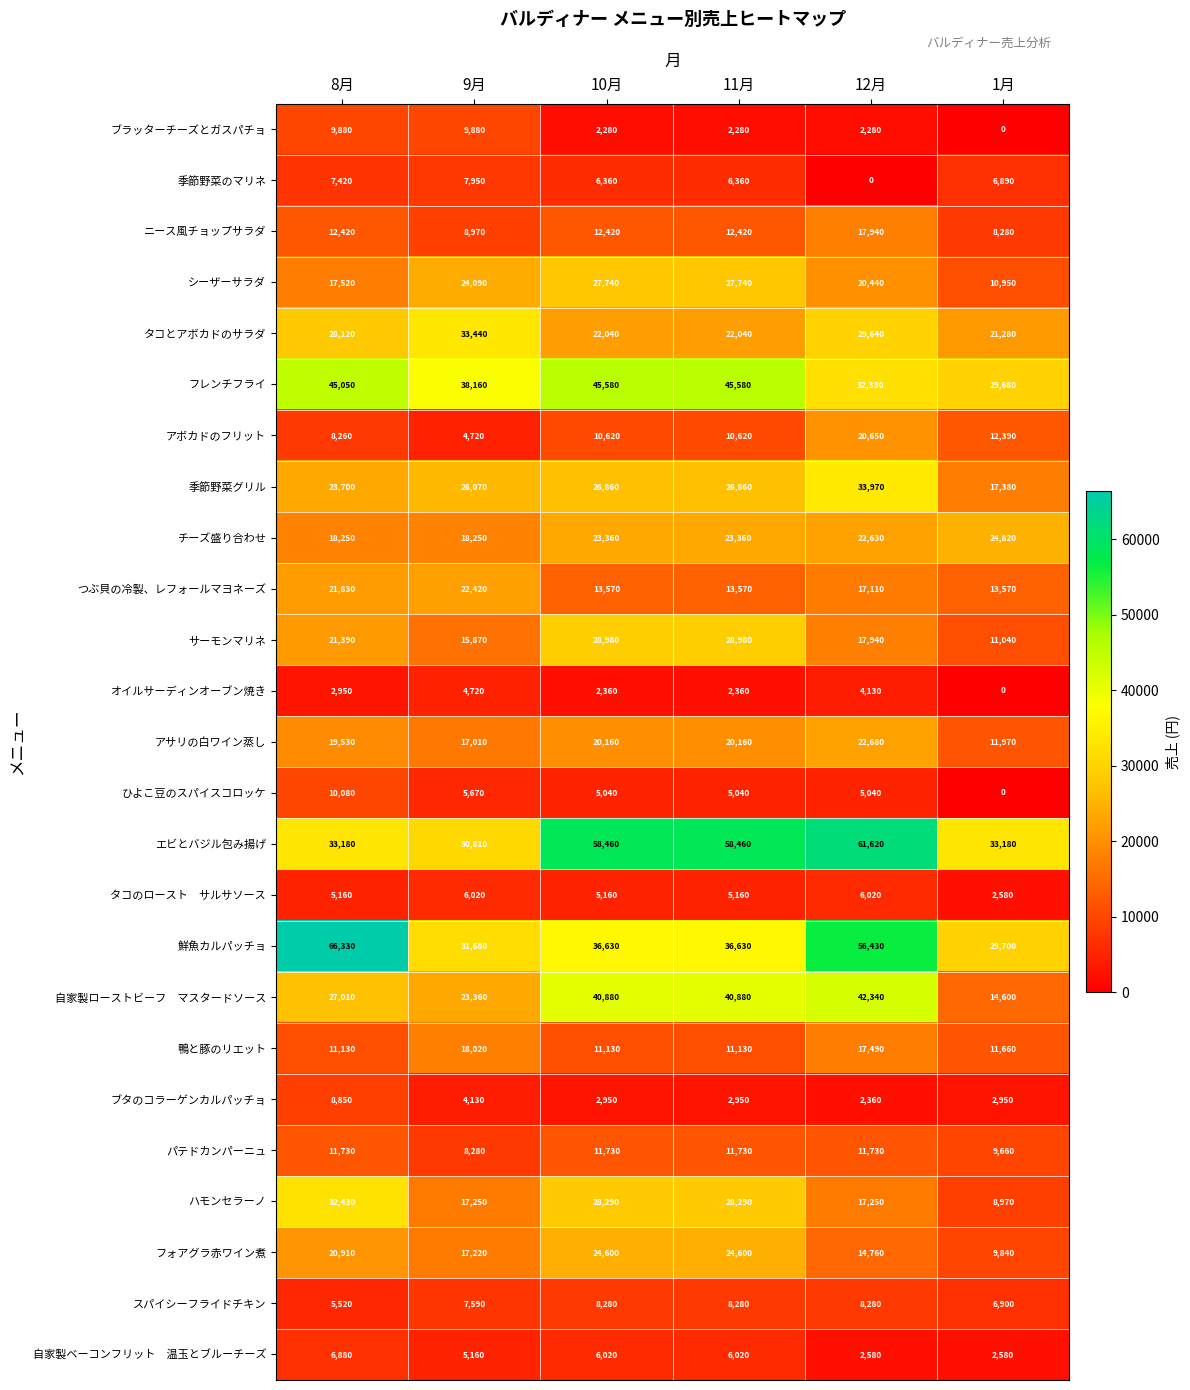

Which series has the largest total across all categories?

エビとバジル包み揚げ